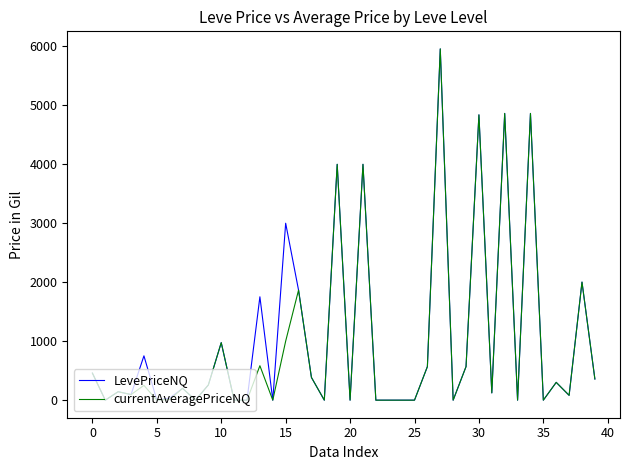

What is the greatest value displayed?

5950.0